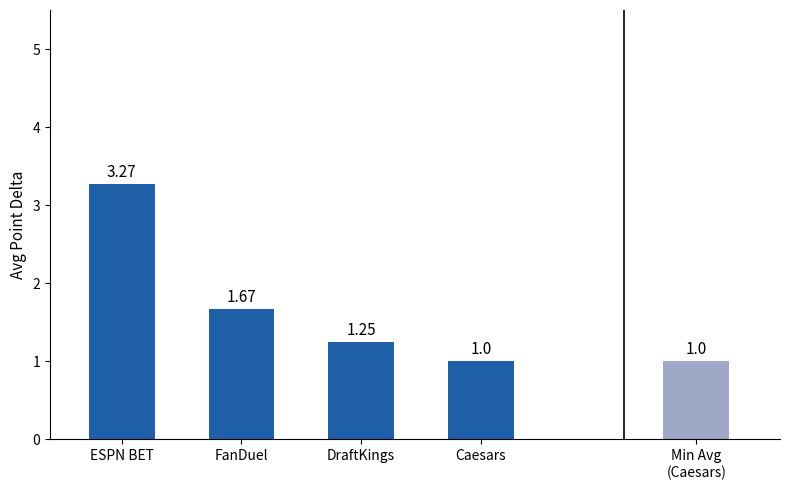

List the labels in order of value, largest first.

ESPN BET, FanDuel, DraftKings, Caesars